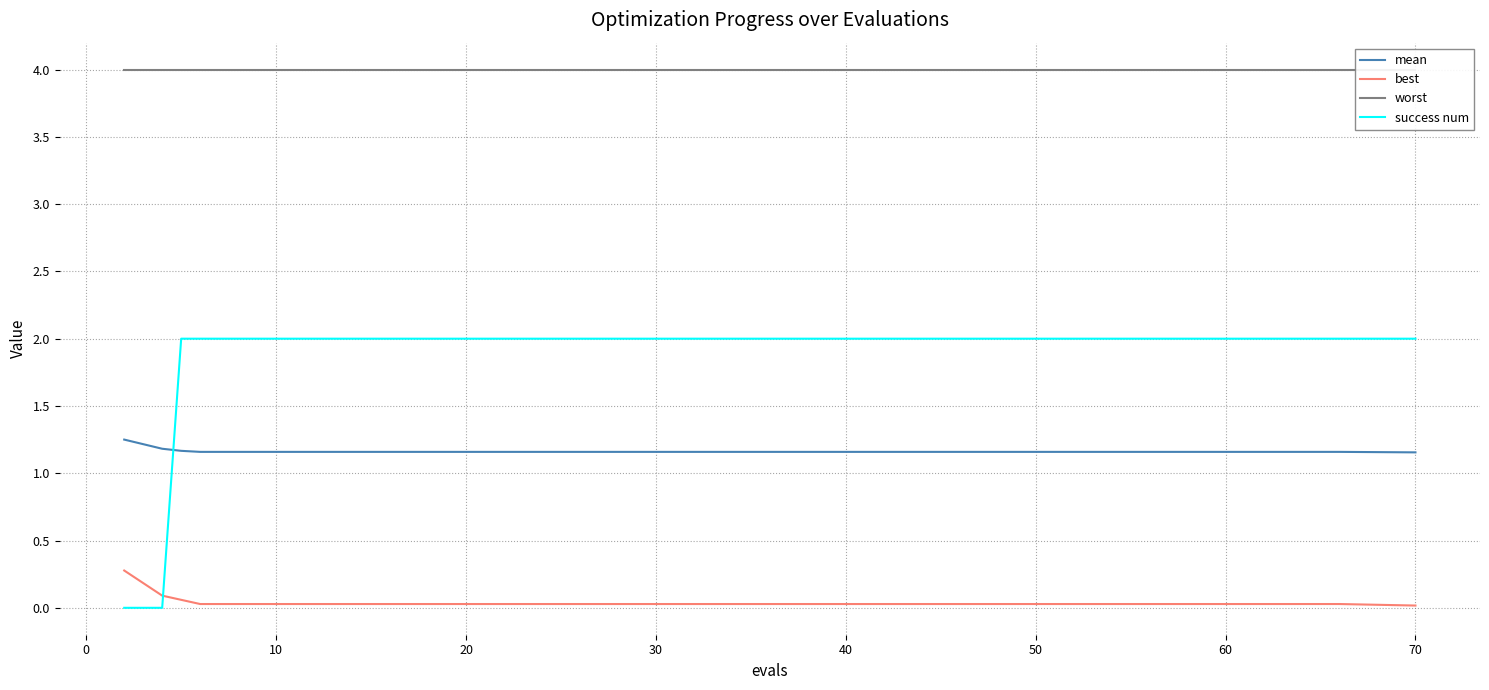

True or false: mean and best cross at least once.

False